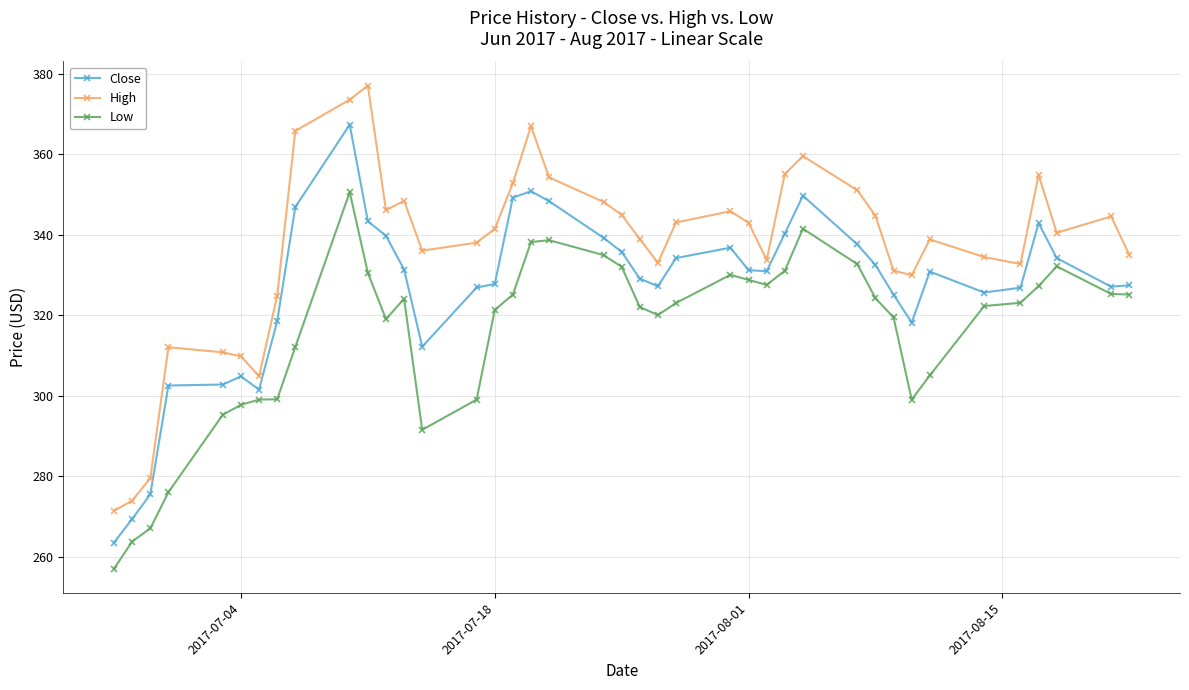

What is the value of the High point at the 9th from the left?

365.8